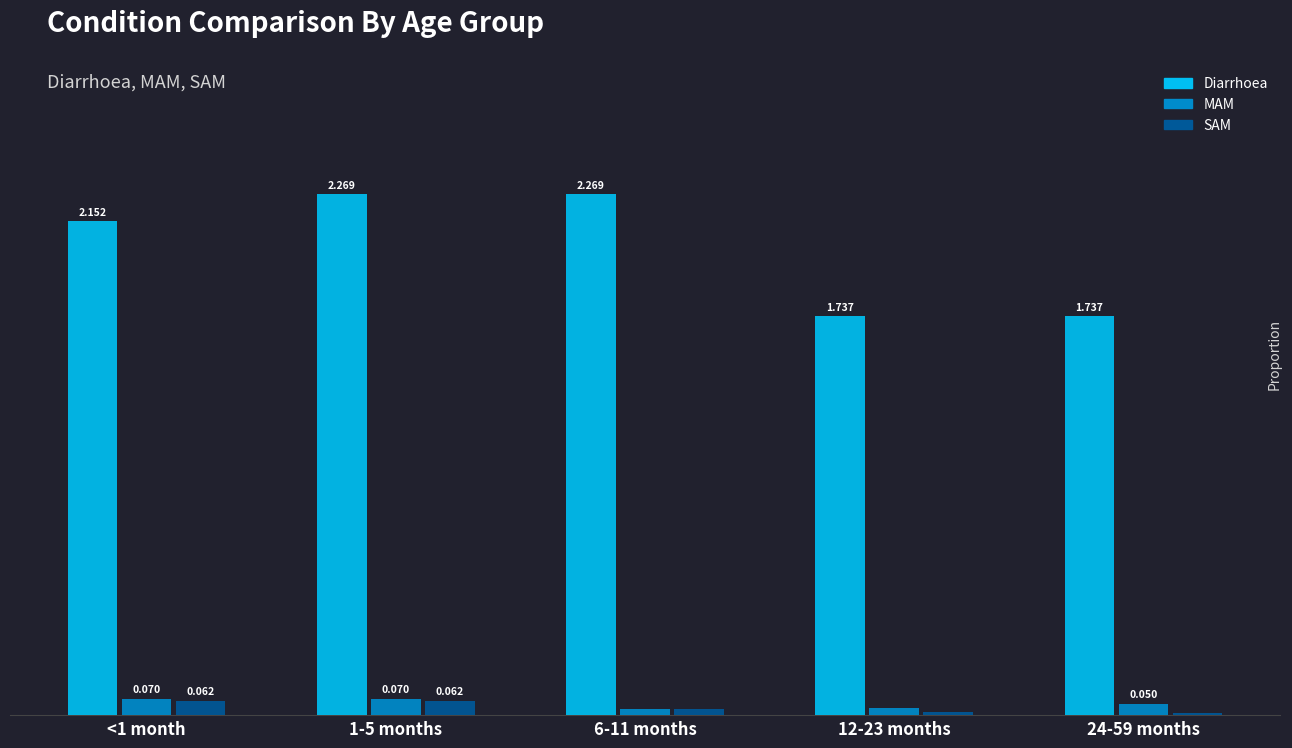

Is the value of SAM at 1-5 months greater than the value of Diarrhoea at 24-59 months?

No